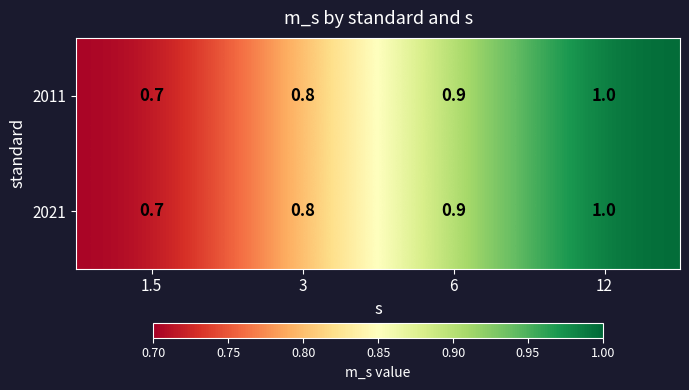

List the labels in order of 2021 value, smallest first.

1.5, 3, 6, 12